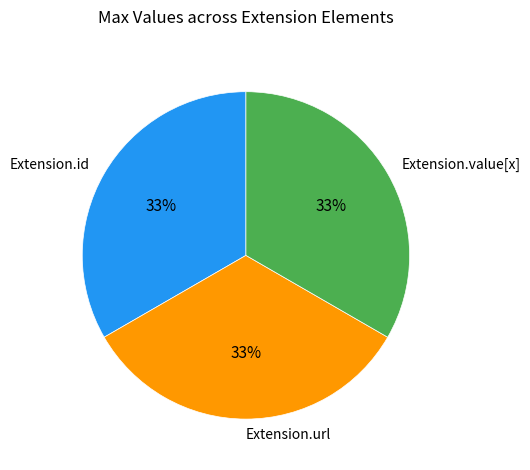

Does Extension.url account for over 50% of the chart?

No